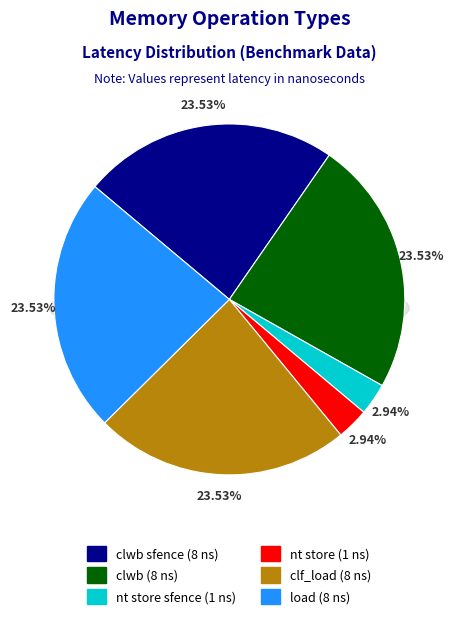

Count the number of slices in the pie.

6